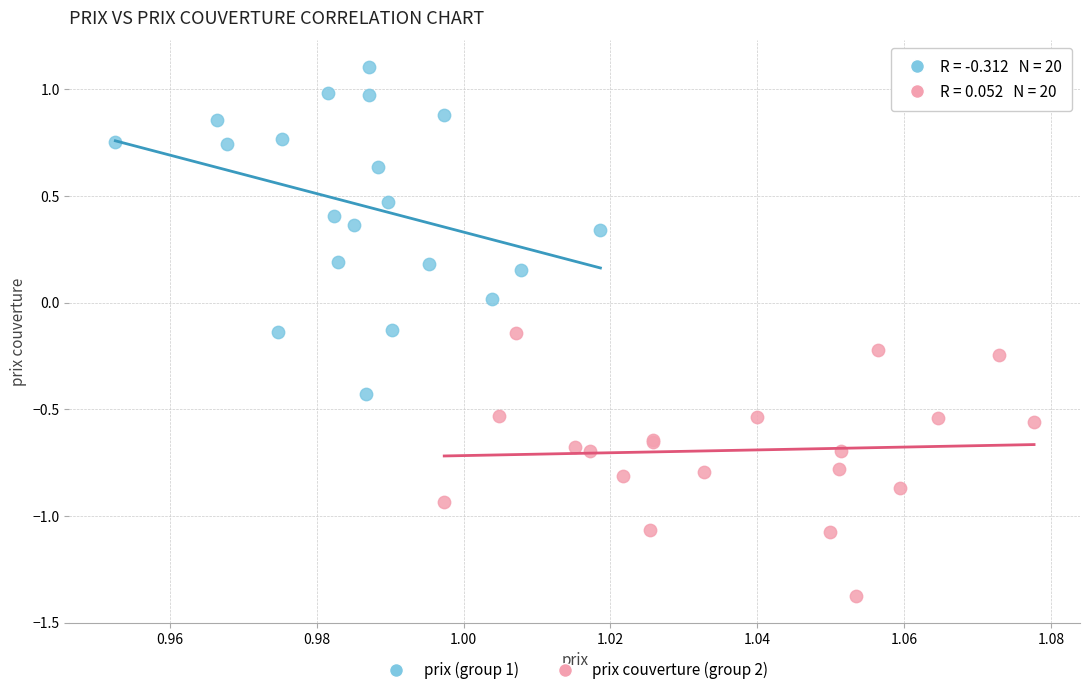

Which series contains the lowest Y value?

prix couverture (group 2)